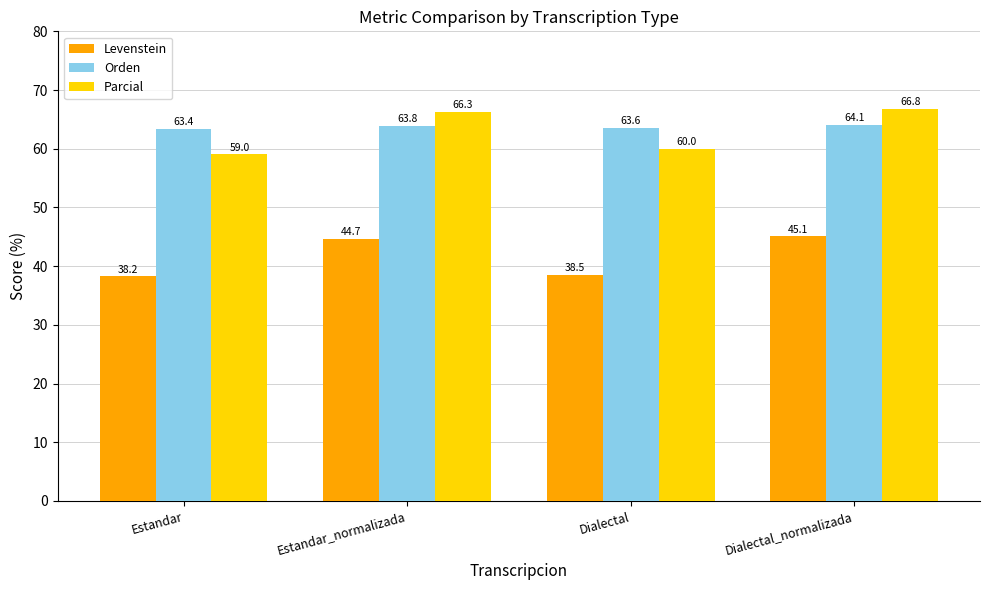

Reading right to left, list all the values displayed in this chart.

Levenstein: 45.1	38.5	44.7	38.2
Orden: 64.1	63.6	63.8	63.4
Parcial: 66.8	60.0	66.3	59.0